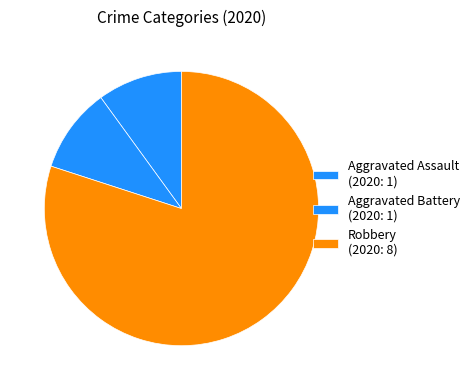

To the nearest percent, what is the average slice percentage?

33%